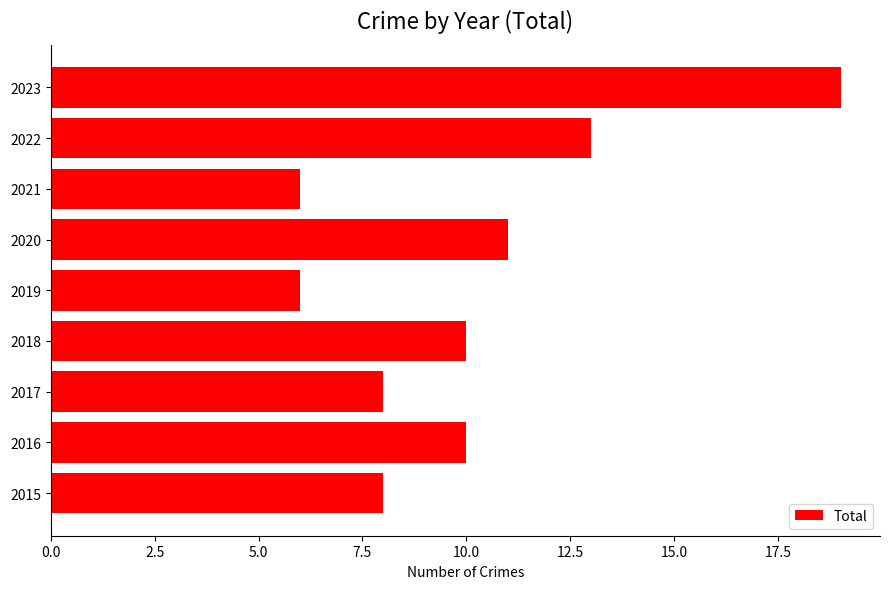

What is the greatest value displayed?

19